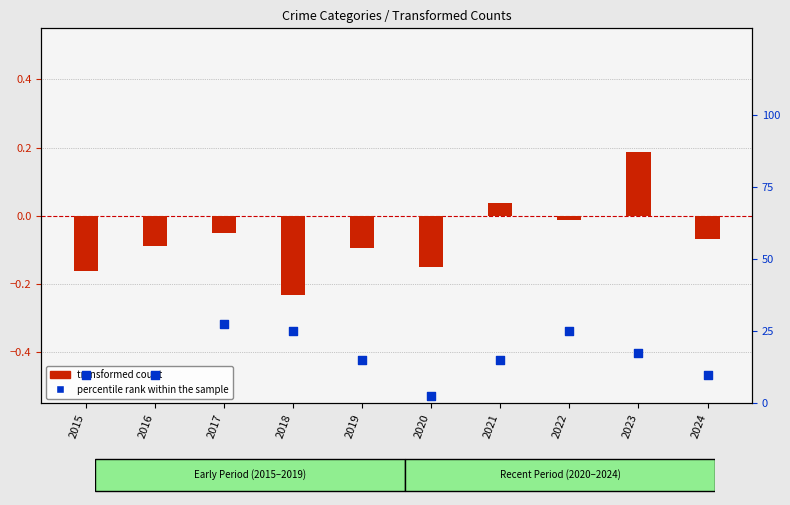

Which series has the largest total across all categories?

percentile rank within the sample